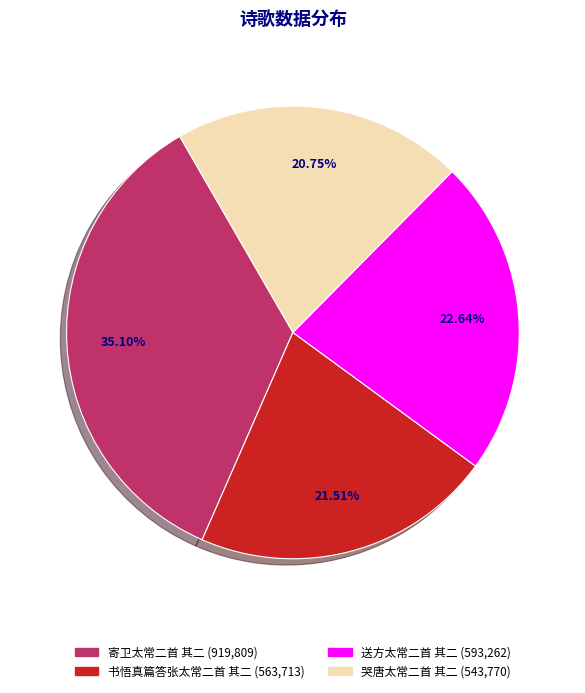

Does 书悟真篇答张太常二首 其二 represent more than half of the total?

No